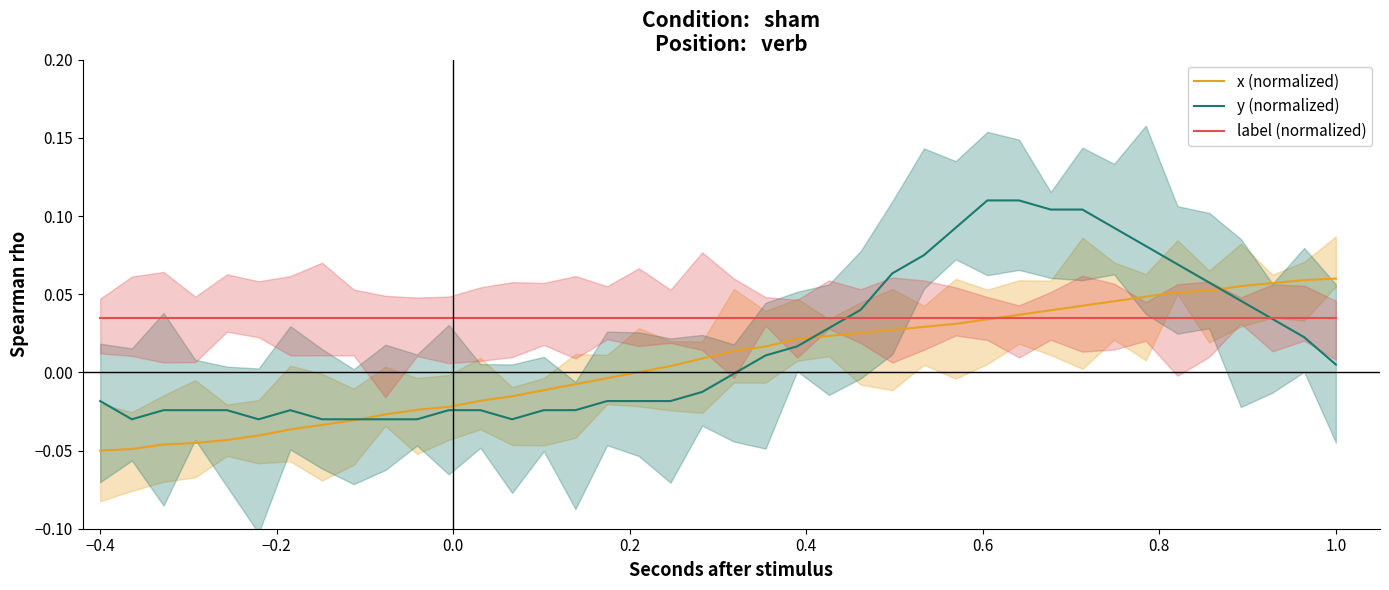

Reading right to left, transcribe all the data shown in this chart.

x (normalized): 0.1	0.1	0.1	0.1	0.1	0.1	0.0	0.0	0.0	0.0	0.0	0.0	0.0	0.0	0.0	0.0	0.0	0.0	0.0	0.0	0.0	0.0	0.0	-0.0	-0.0	-0.0	-0.0	-0.0	-0.0	-0.0	-0.0	-0.0	-0.0	-0.0	-0.0	-0.0	-0.0	-0.0	-0.0	-0.1
y (normalized): 0.0	0.0	0.0	0.0	0.1	0.1	0.1	0.1	0.1	0.1	0.1	0.1	0.1	0.1	0.1	0.0	0.0	0.0	0.0	-0.0	-0.0	-0.0	-0.0	-0.0	-0.0	-0.0	-0.0	-0.0	-0.0	-0.0	-0.0	-0.0	-0.0	-0.0	-0.0	-0.0	-0.0	-0.0	-0.0	-0.0
label (normalized): 0.0	0.0	0.0	0.0	0.0	0.0	0.0	0.0	0.0	0.0	0.0	0.0	0.0	0.0	0.0	0.0	0.0	0.0	0.0	0.0	0.0	0.0	0.0	0.0	0.0	0.0	0.0	0.0	0.0	0.0	0.0	0.0	0.0	0.0	0.0	0.0	0.0	0.0	0.0	0.0